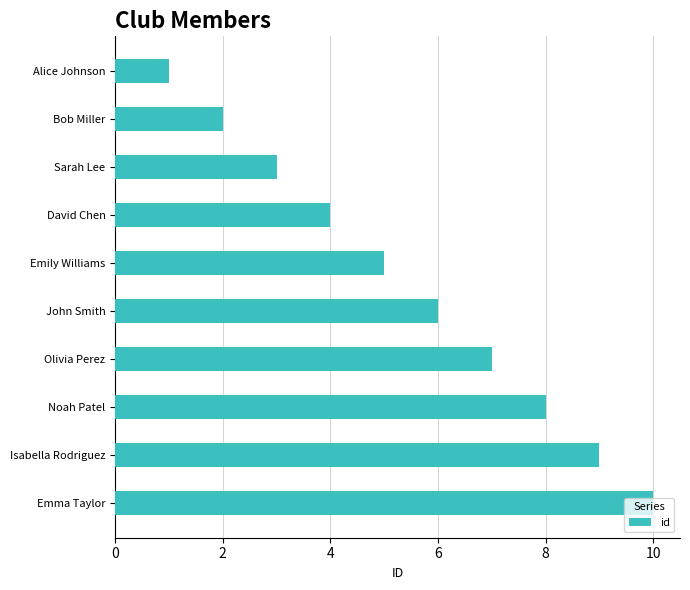

The chart shows a value of 5 at Emma Taylor. True or false?

False